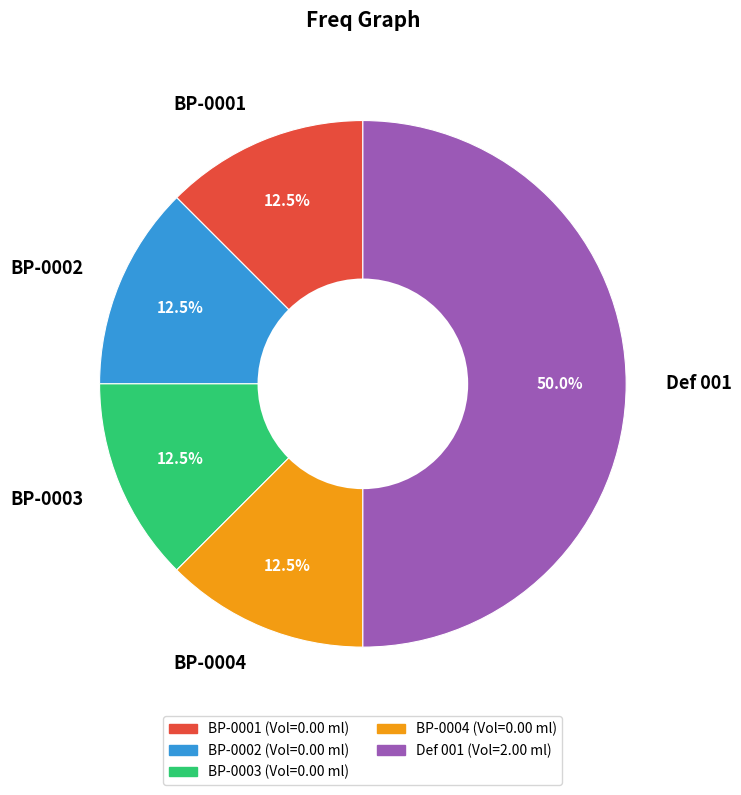

How many segments does this pie chart have?

5